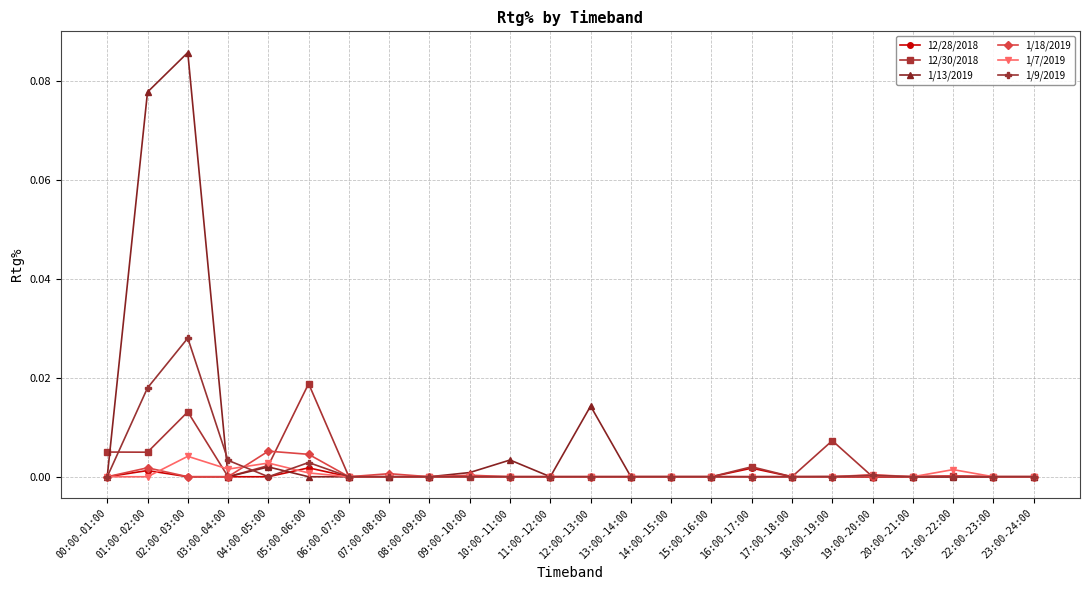

What position from the right is 17:00-18:00?

7